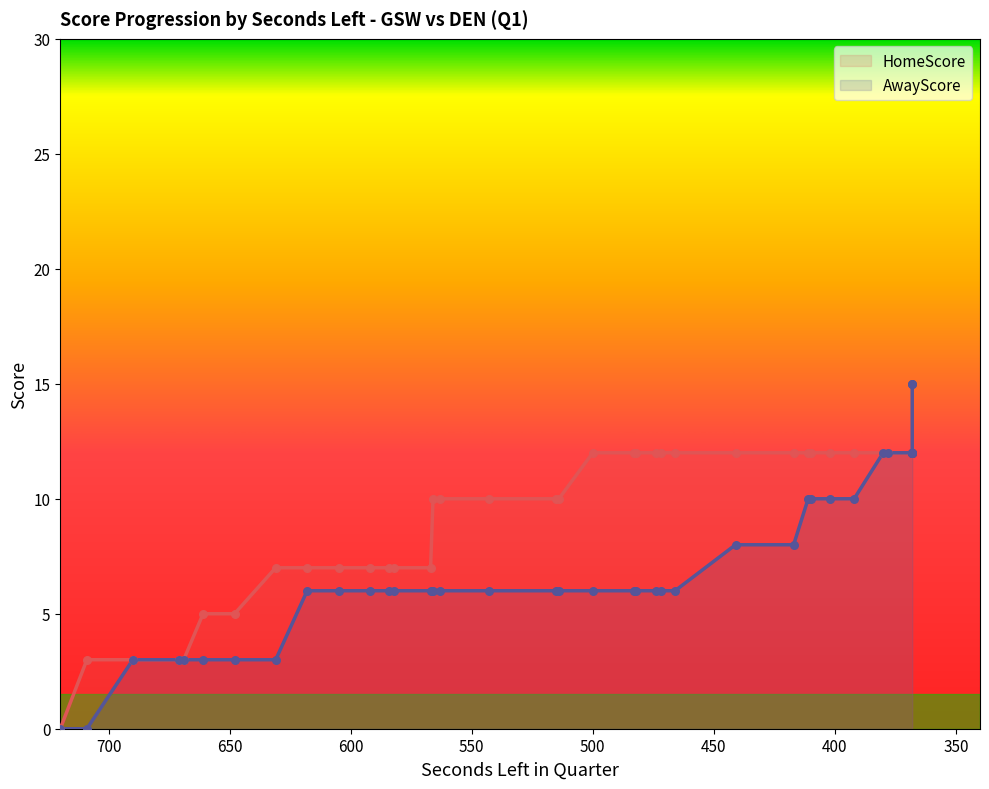

Which series reaches the minimum Y coordinate?

HomeScore